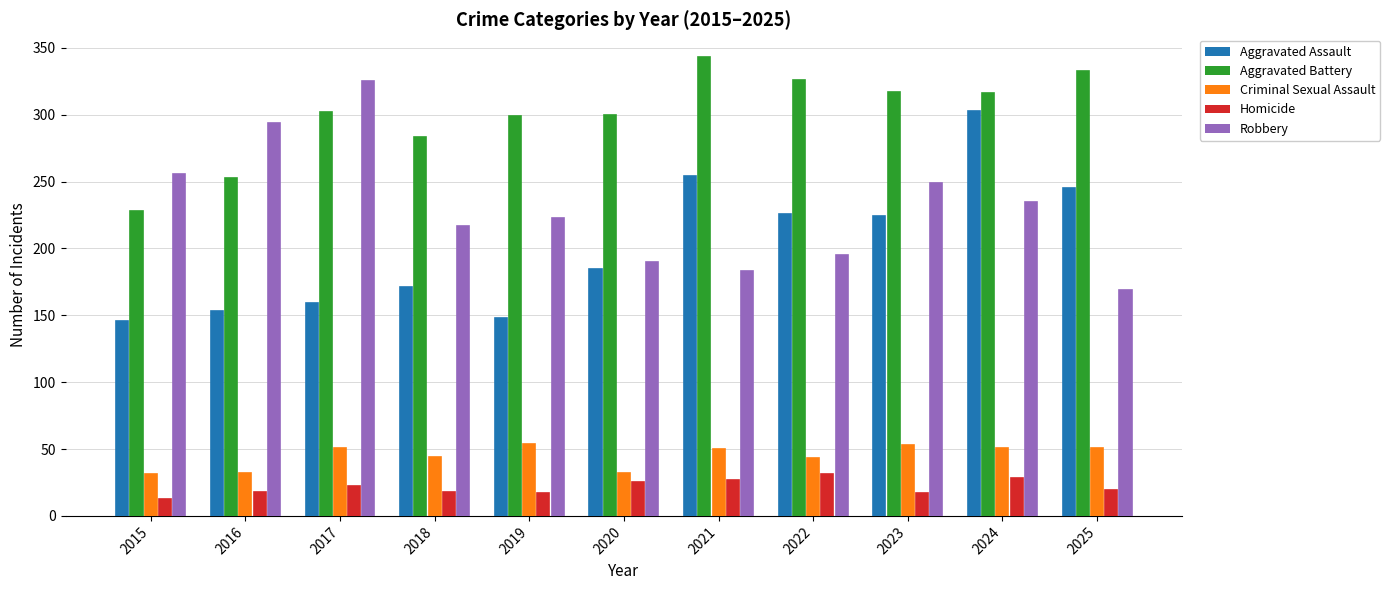

True or false: Aggravated Assault has a value of 143 at 2022.

False